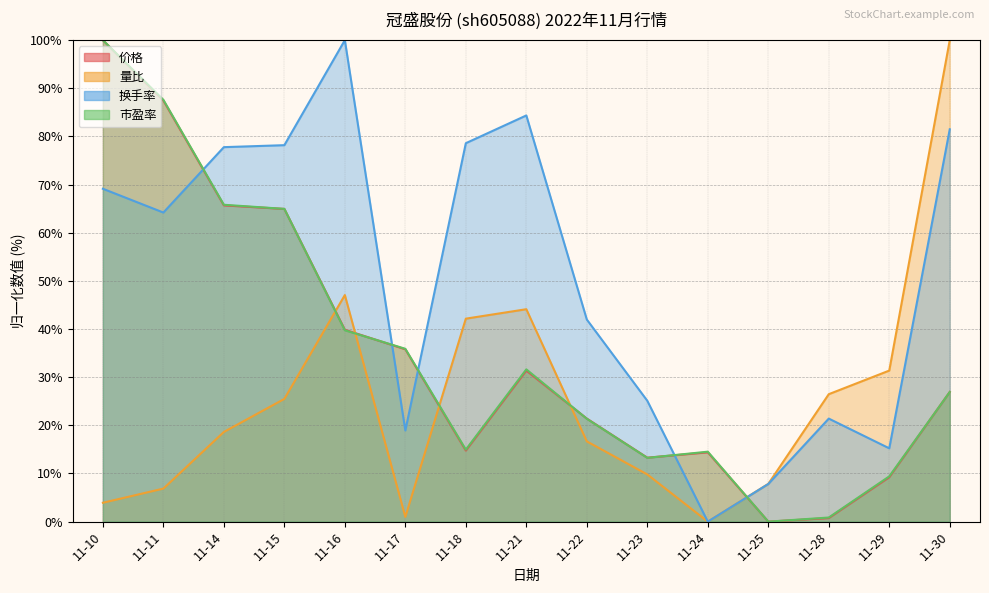

How many distinct data groups are displayed?

4